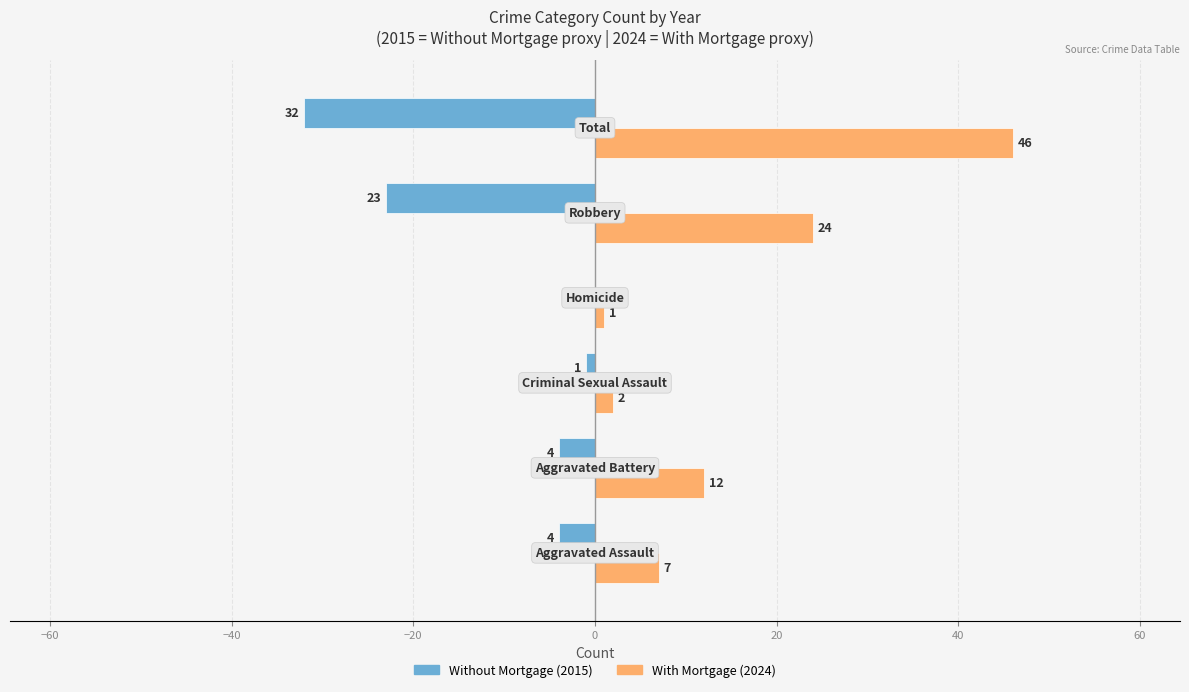

What is the greatest value displayed?

46